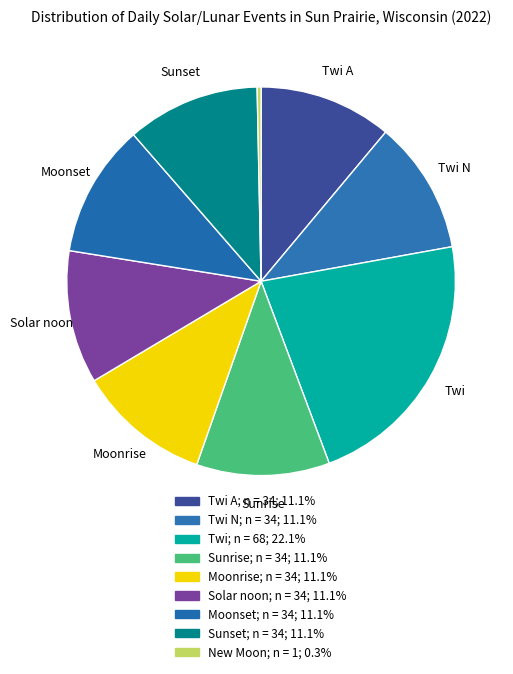

Count the number of slices in the pie.

9